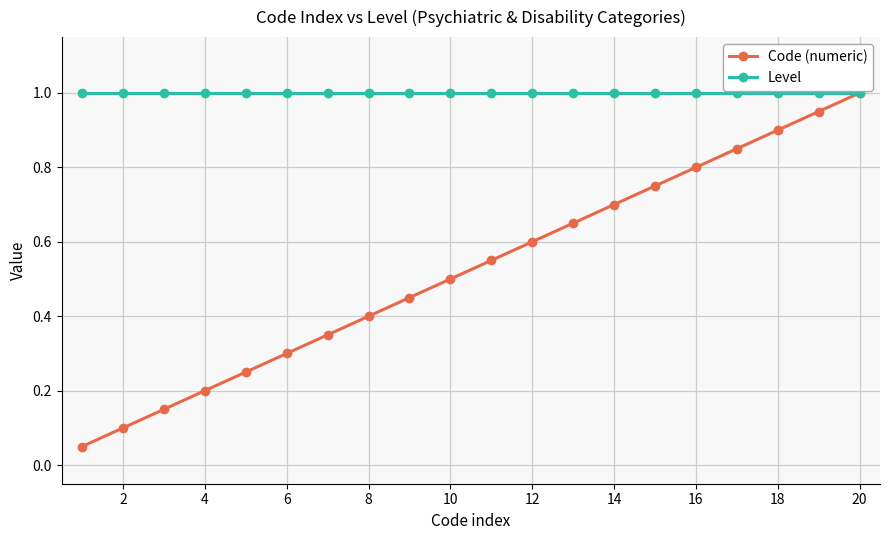

How many lines are shown in the chart?

2